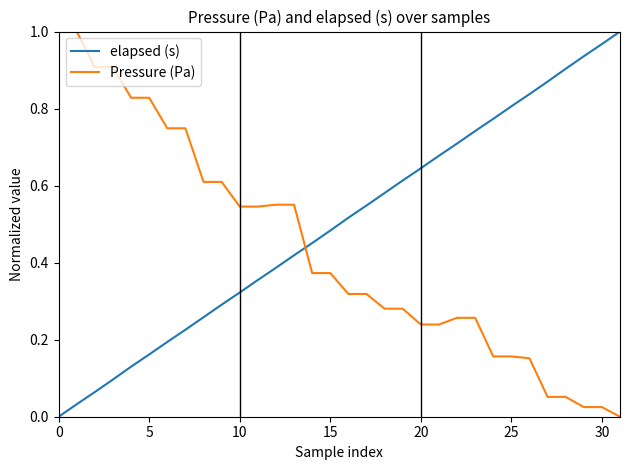

Which series ends up on top after the final intersection of Pressure (Pa) and elapsed (s)?

elapsed (s)